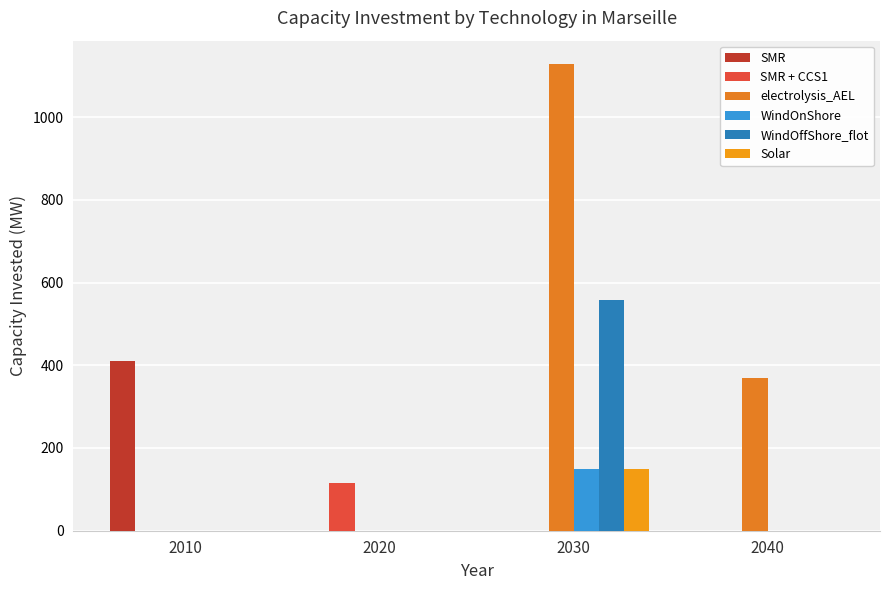

Rank the series at 2040 from highest to lowest value.

electrolysis_AEL, SMR, SMR + CCS1, WindOnShore, WindOffShore_flot, Solar